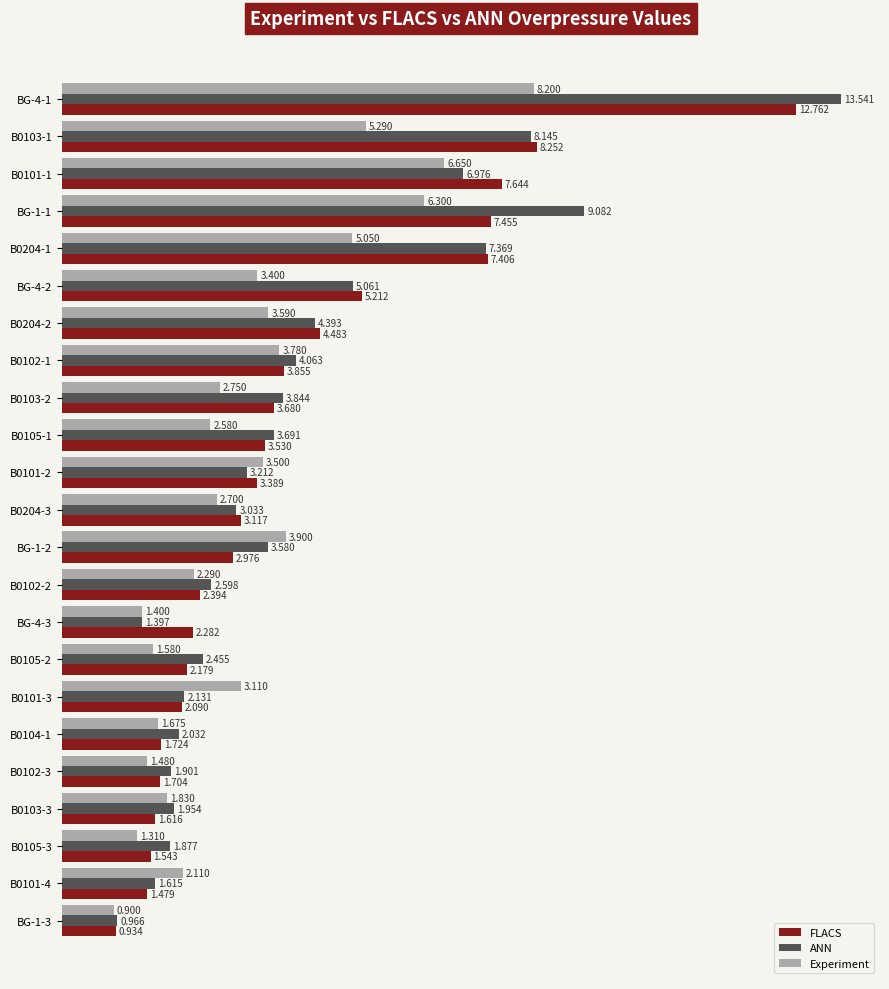

Between B0204-1 and BG-1-3, which series saw the biggest shift?

FLACS